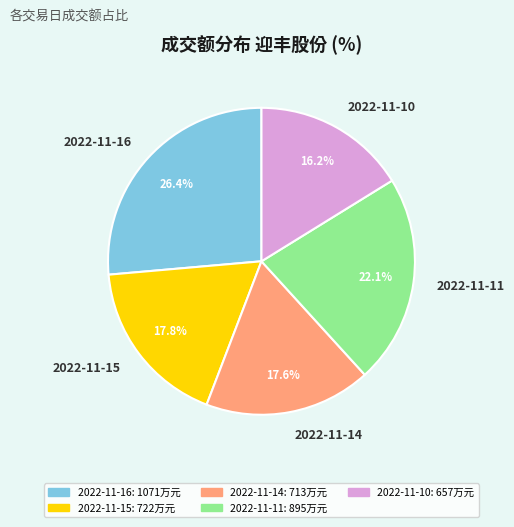

To the nearest percent, what portion does 2022-11-10 represent?

16%